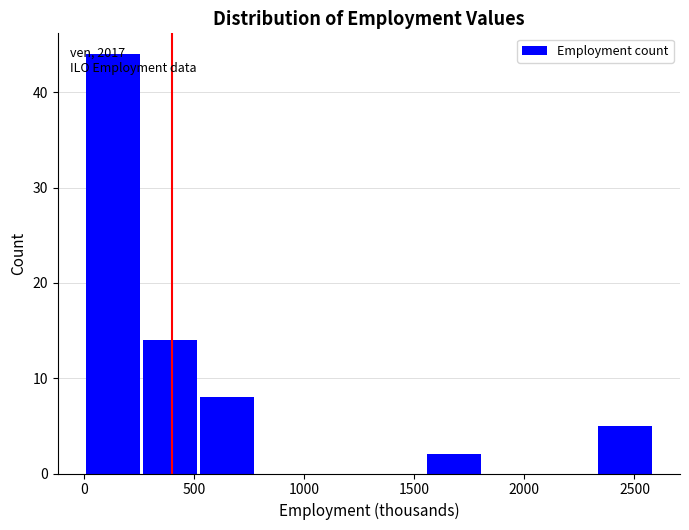

Which range on the x-axis has the tallest bar?

0 to 250